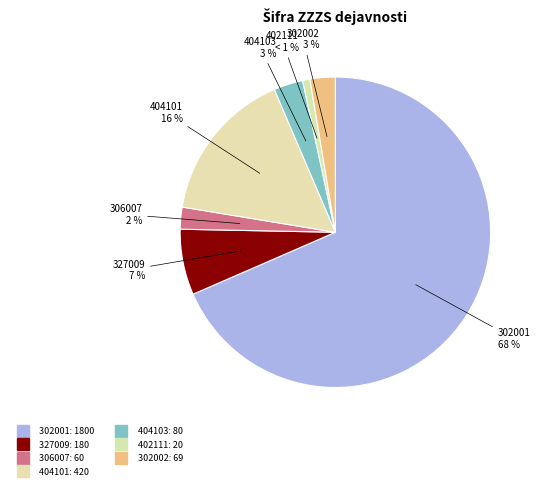

How many slices are in this pie chart?

7